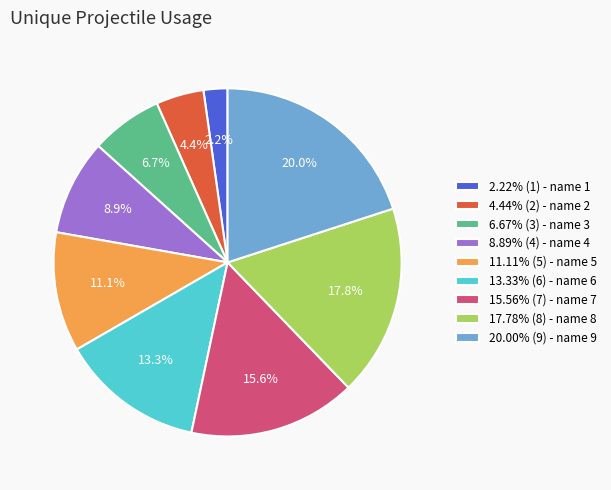

Does 17.78% (8) - name 8 account for over 50% of the chart?

No